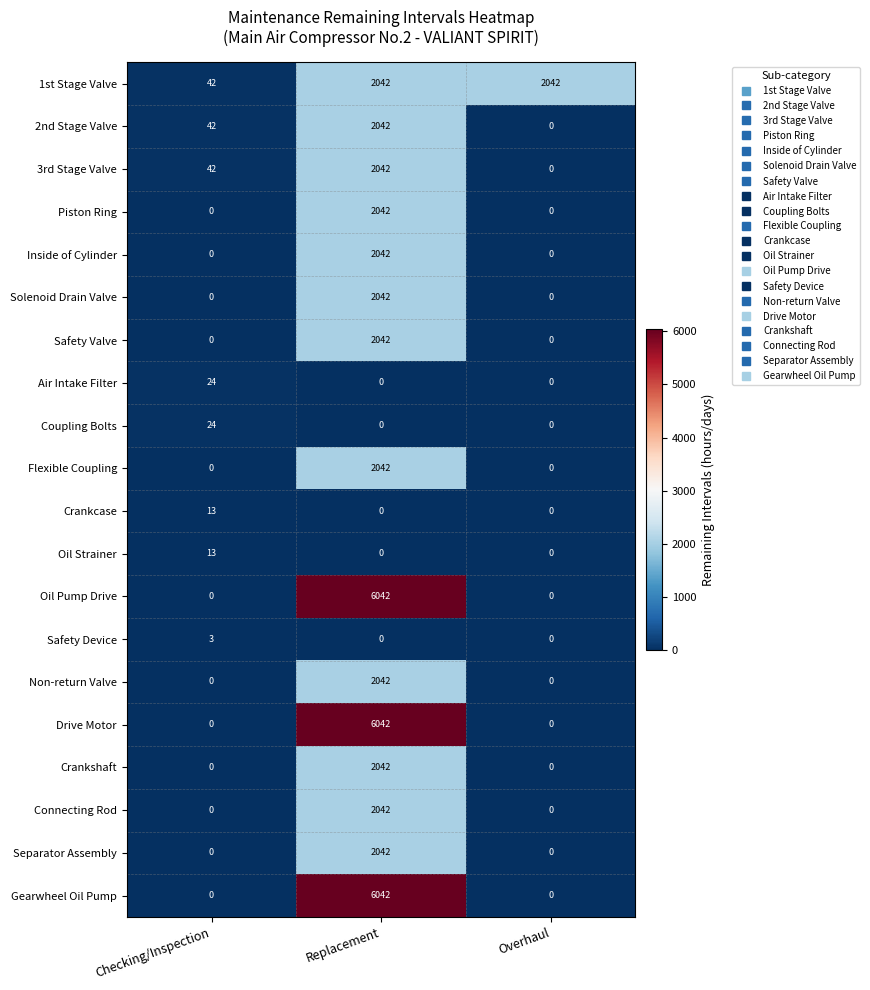

What is the spread (max minus min) of values at Replacement?

6042